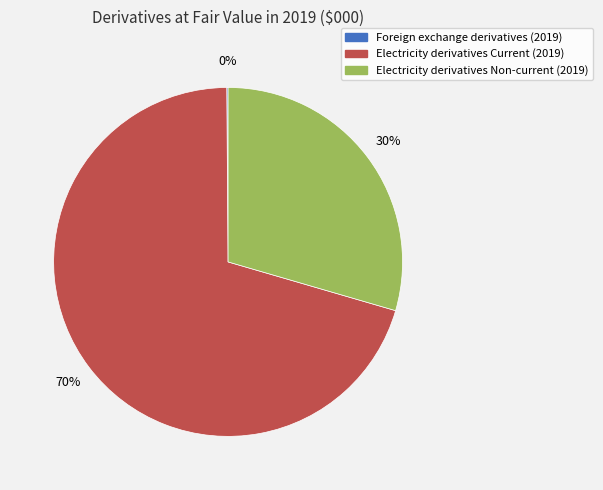

Which has a higher value, Electricity derivatives Current (2019) or Electricity derivatives Non-current (2019)?

Electricity derivatives Current (2019)